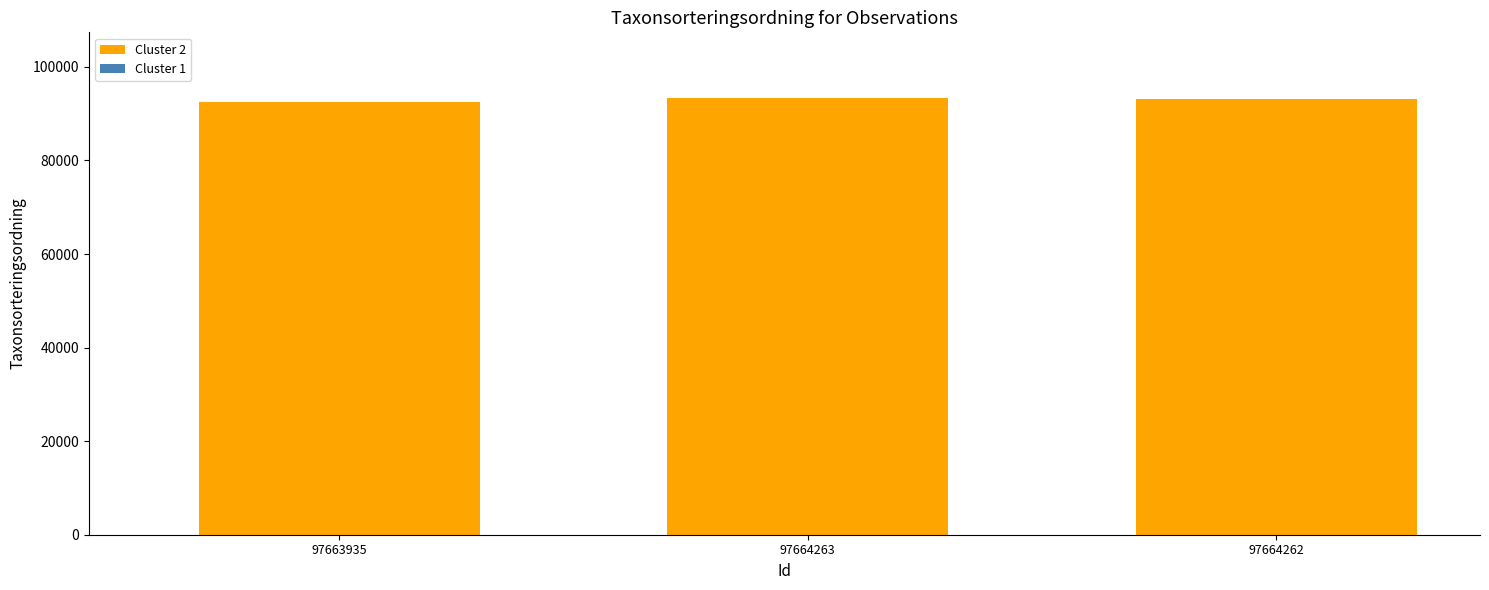

Where is the data nearest to the value 92938?

97664262